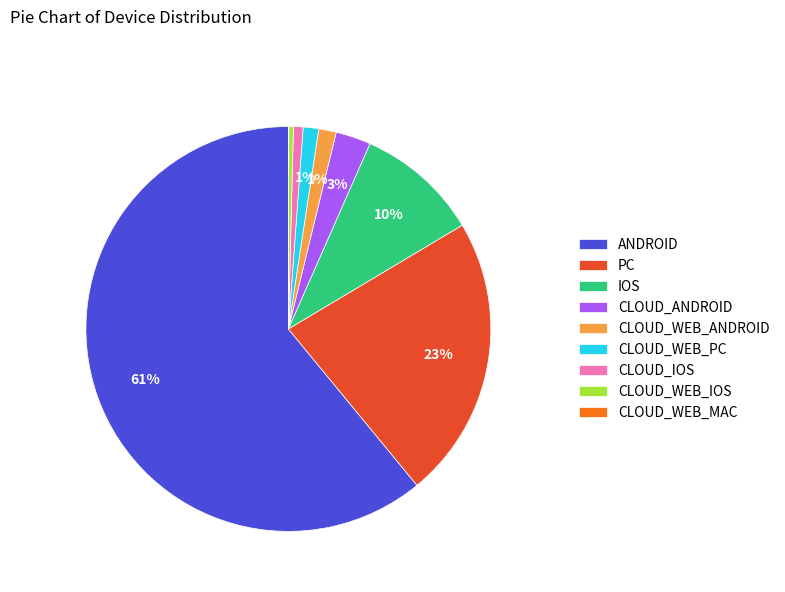

Which slice is the largest?

ANDROID